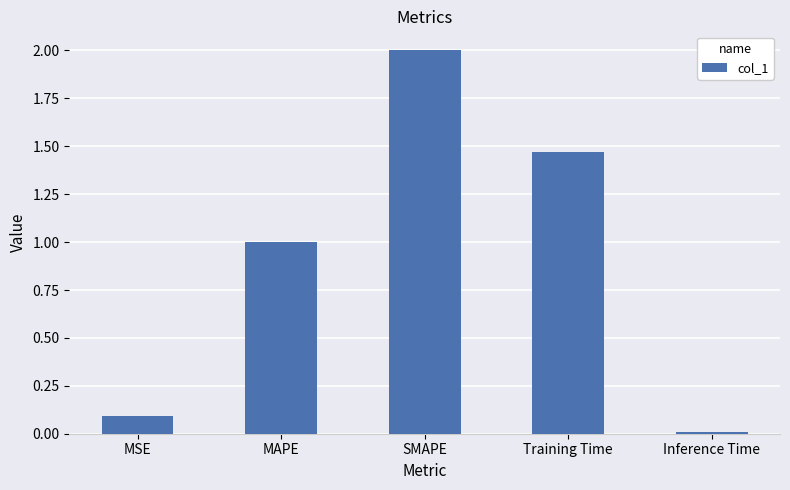

The chart shows a value of 0.4 at MAPE. True or false?

False